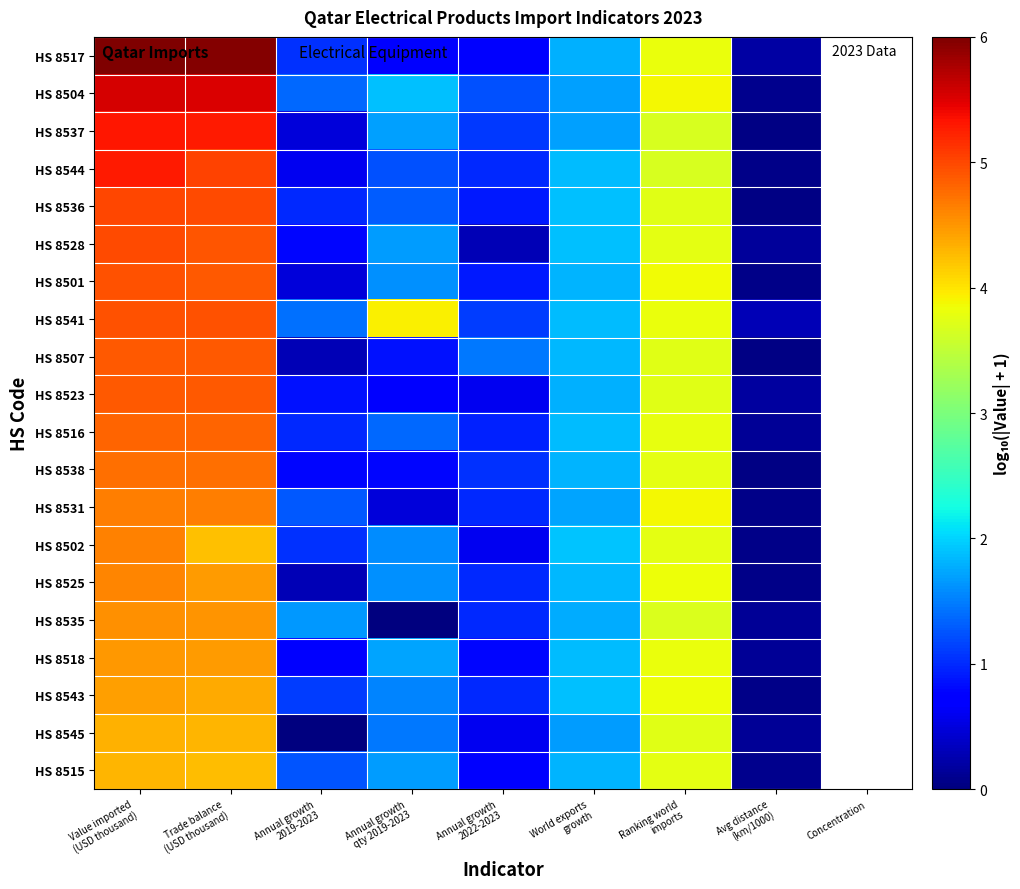

What is the difference between the highest and lowest values at Ranking world
imports?

0.2